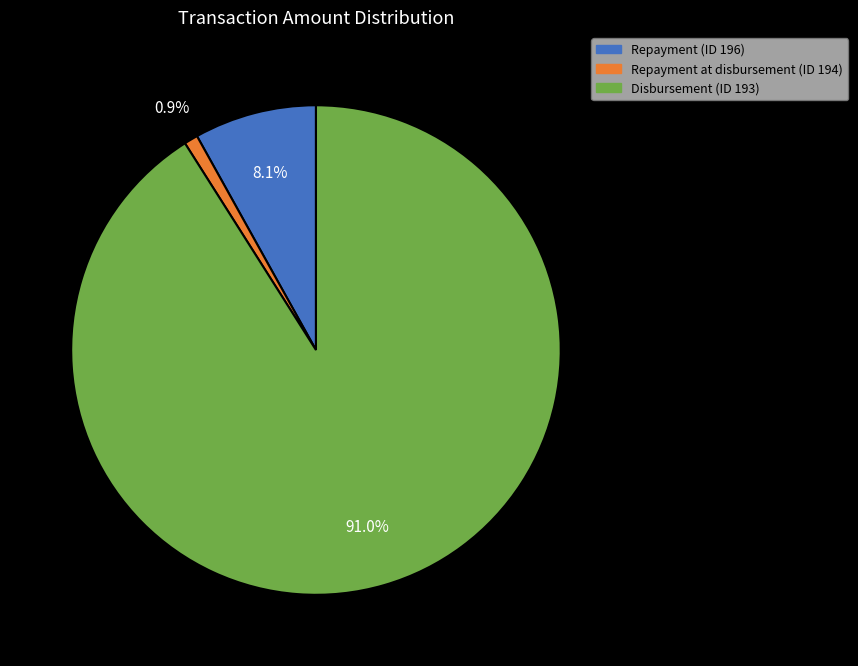

Does any single category account for the majority?

Yes